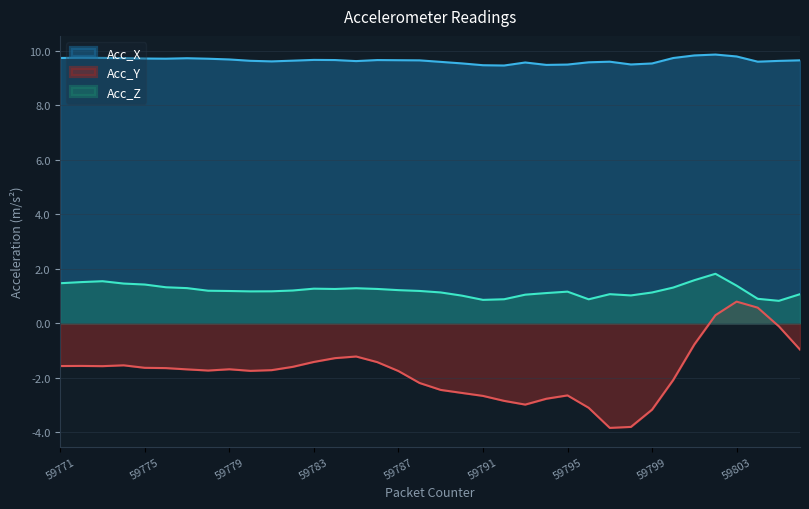

List the labels in order of Acc_Y value, smallest first.

59797, 59798, 59799, 59796, 59793, 59792, 59794, 59791, 59795, 59790, 59789, 59788, 59800, 59787, 59780, 59778, 59781, 59777, 59779, 59776, 59775, 59782, 59773, 59771, 59772, 59774, 59786, 59783, 59784, 59785, 59806, 59801, 59805, 59802, 59804, 59803